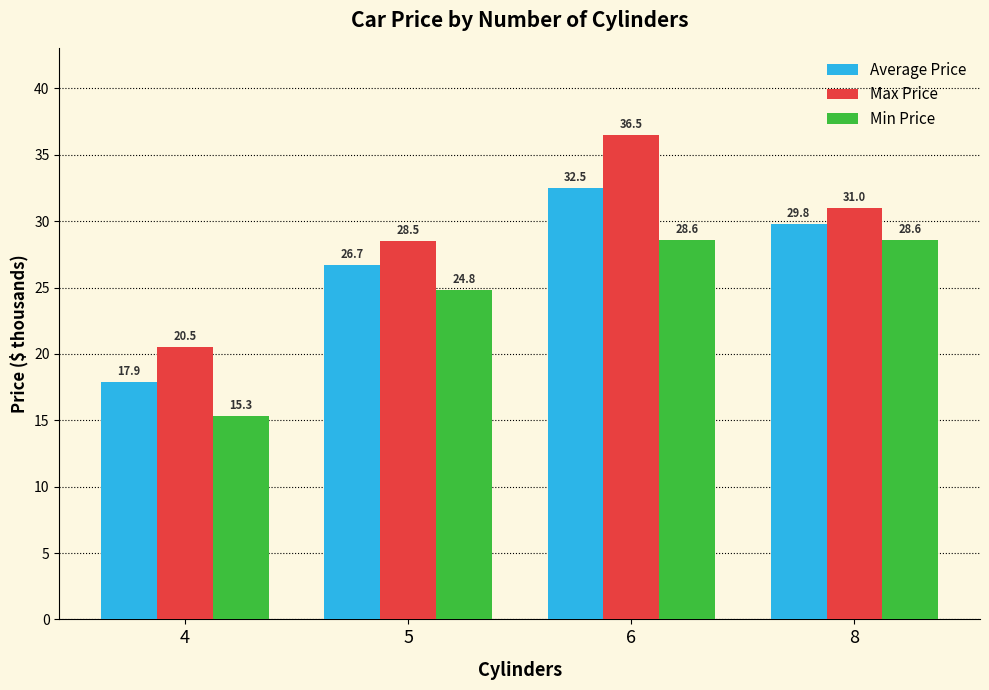

What is the value of the Min Price bar at the 1st from the left?

15.3